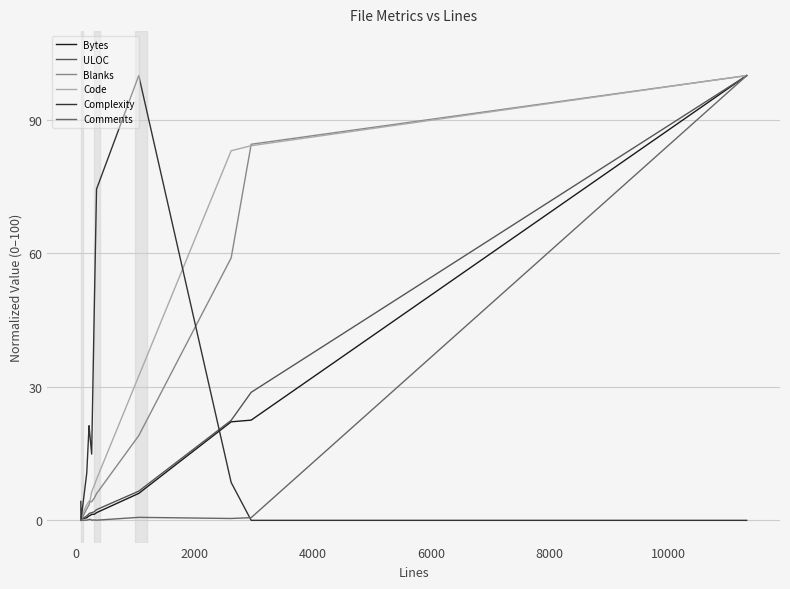

How many lines are shown in the chart?

6